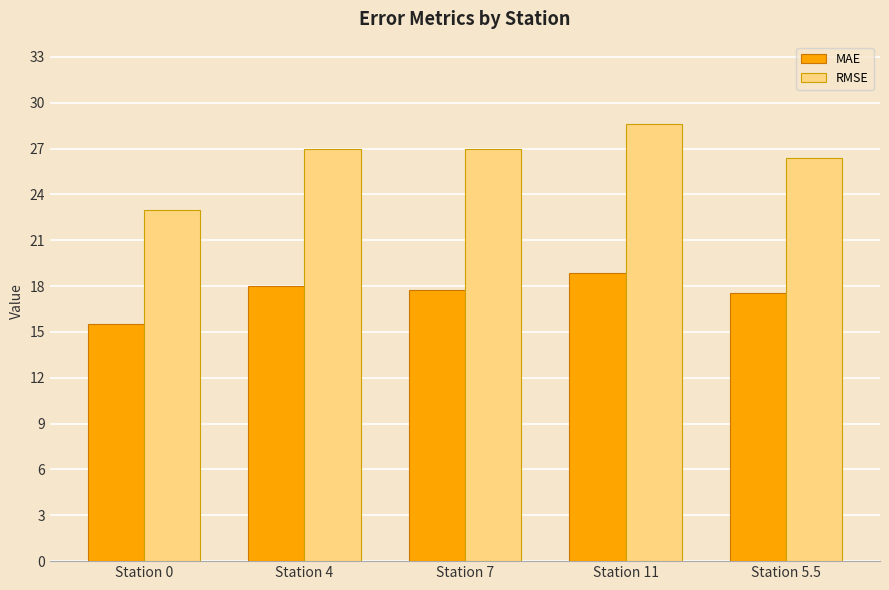

What are all the series names shown in the legend?

MAE, RMSE